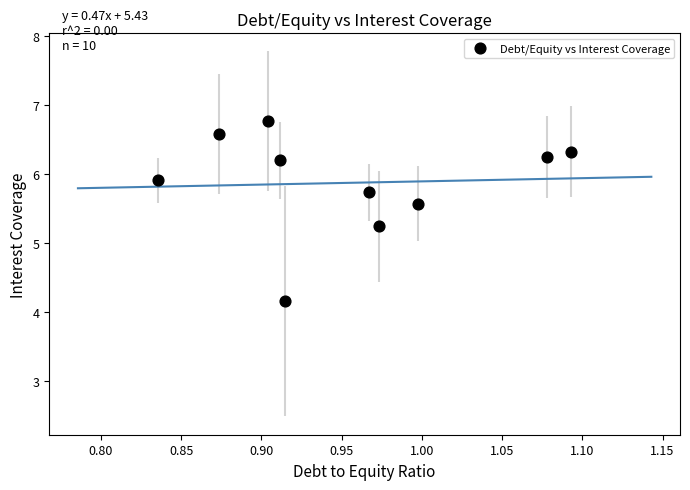

What is the average X value?

1.0